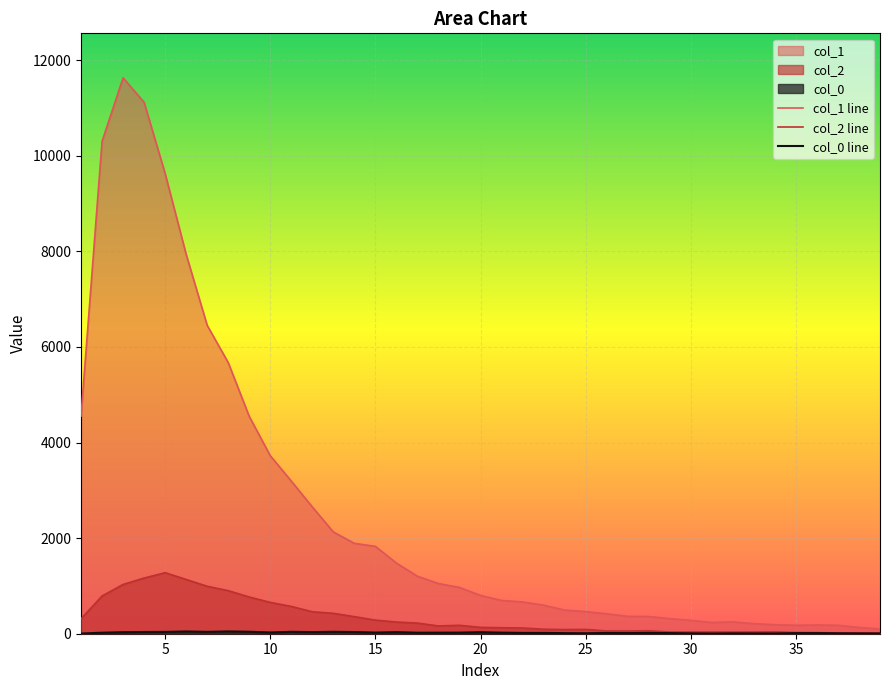

Which series has the largest total across all categories?

col_1 line